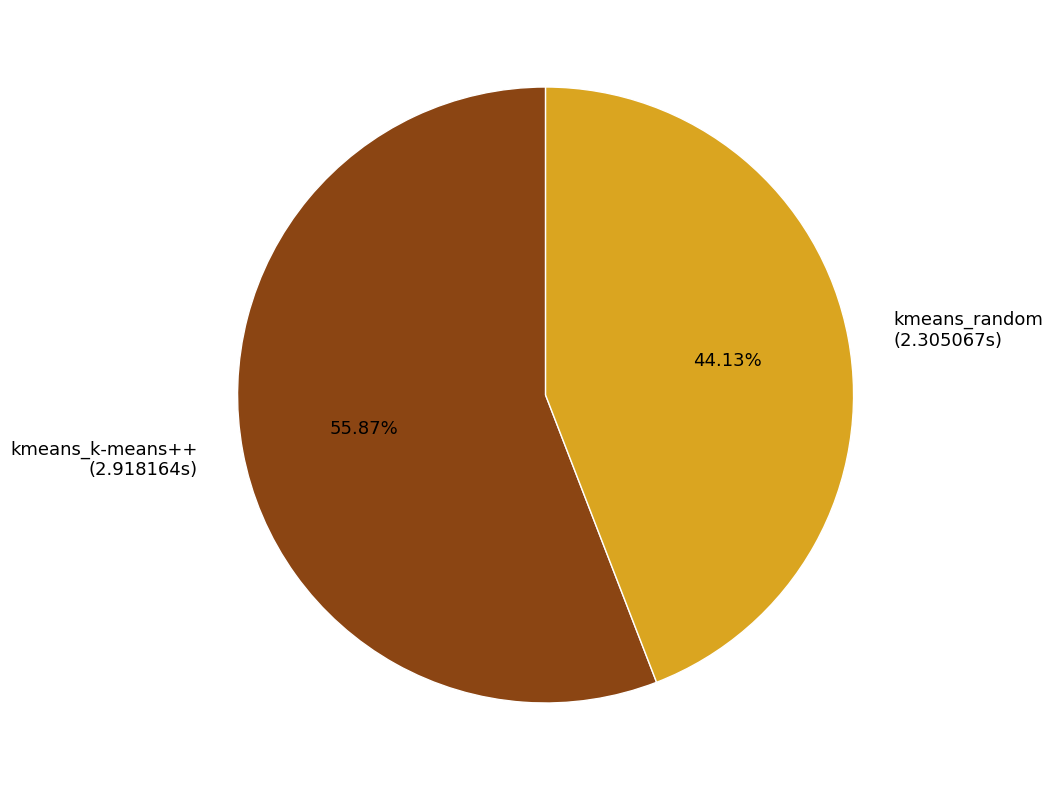

Count the number of slices in the pie.

2